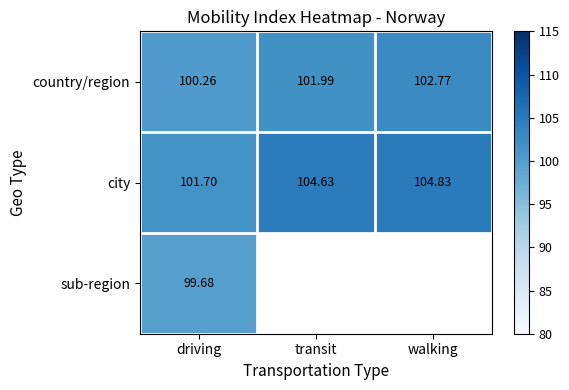

Which has a higher value, walking or transit?

walking